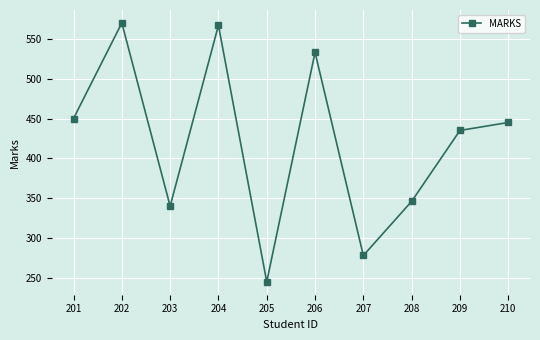

How many categories are shown in the chart?

10